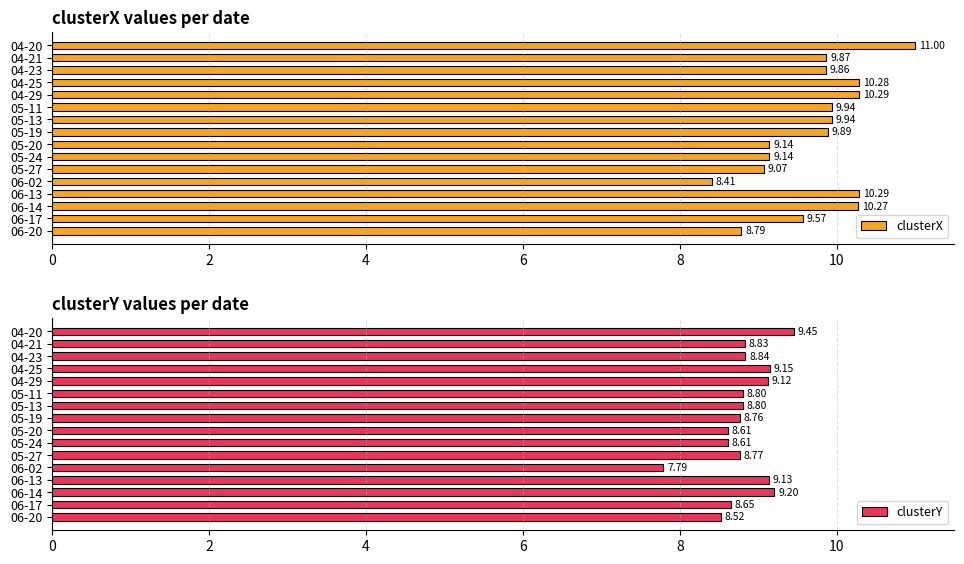

Rank the categories by clusterY value from lowest to highest.

11, 15, 8, 9, 14, 7, 10, 10, 12, 2, 4, 8, 12, 6, 13, 0